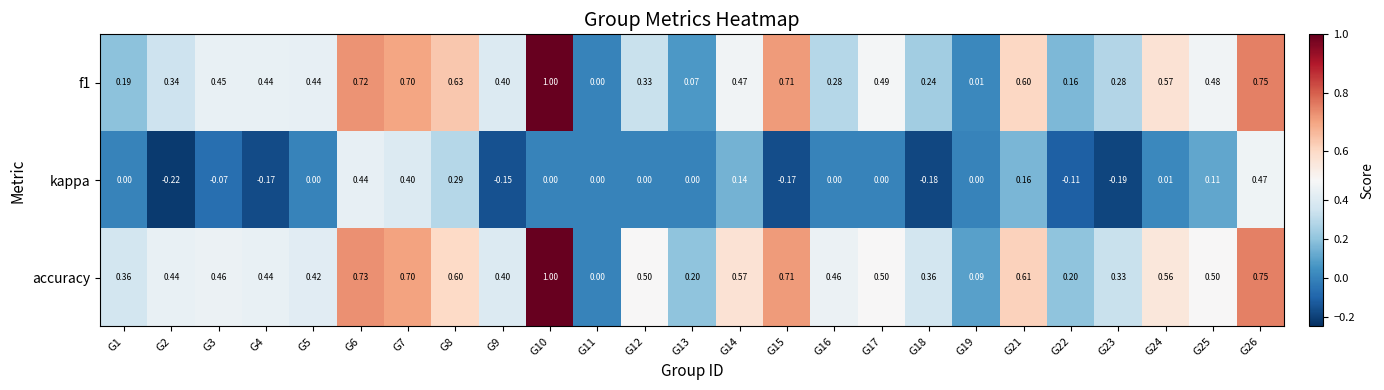

Between G4 and G24, which series saw the biggest shift?

kappa